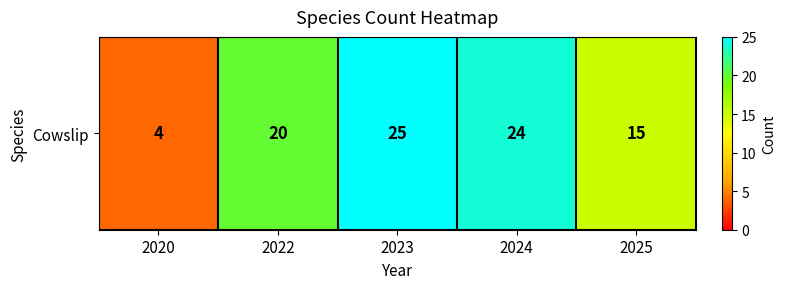

What is the sum of all values?

88